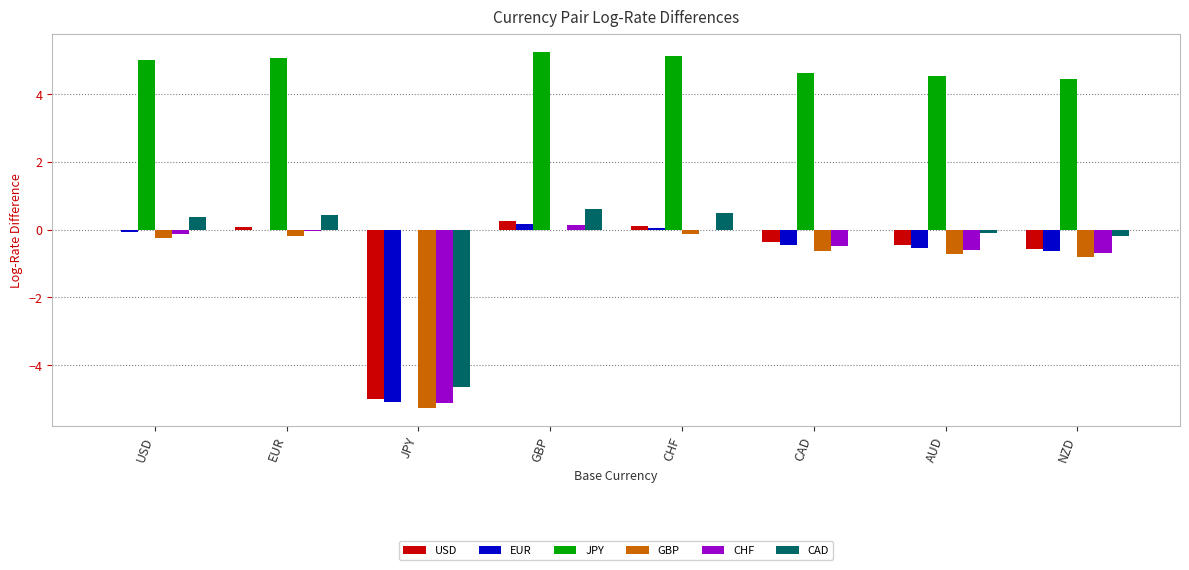

Read the CHF value at JPY.

-5.1